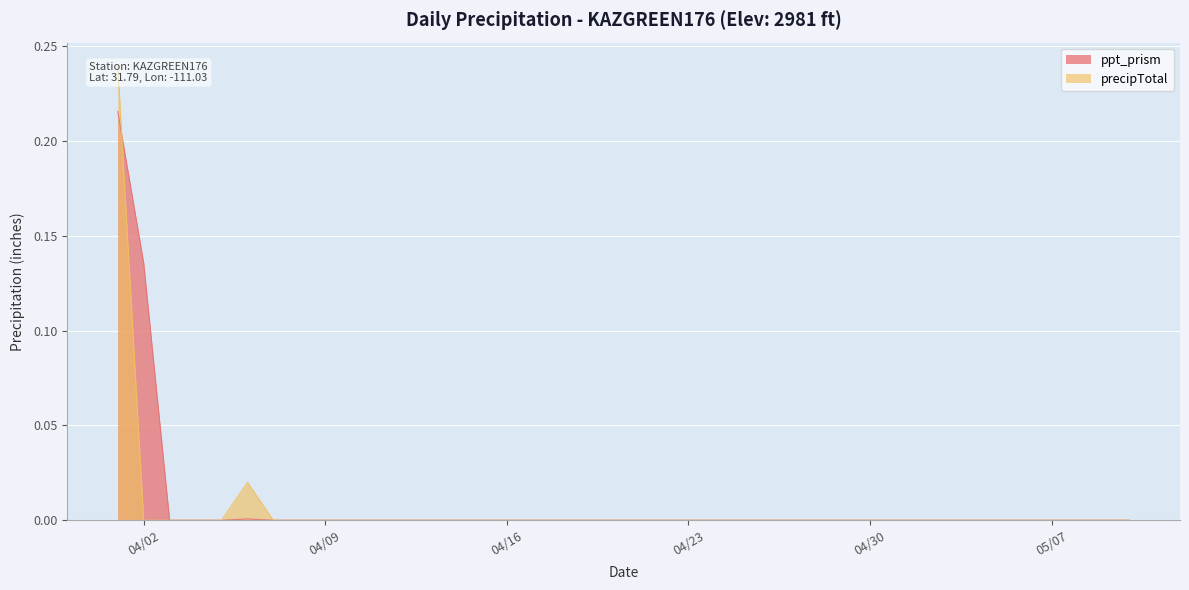

Which category has the highest value across all series?

2024-04-01